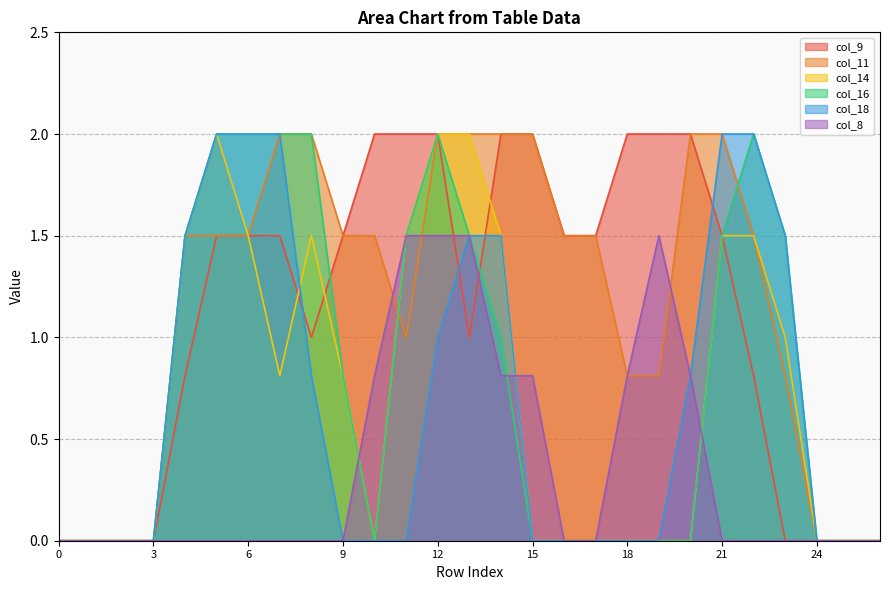

The col_18 series shows 2.1 at 13. True or false?

False